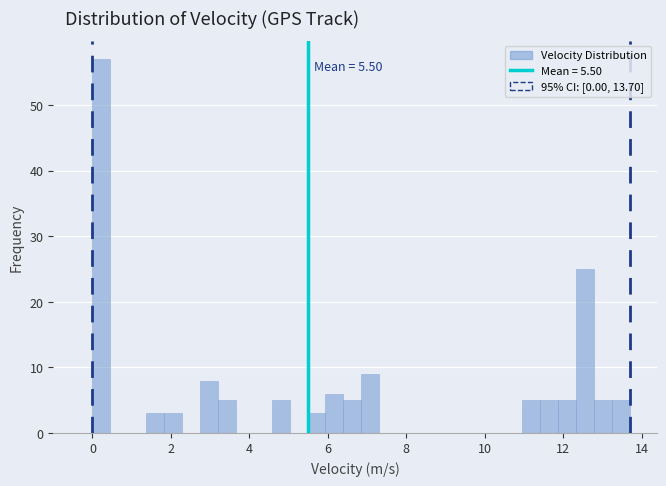

Read against the x-axis, roughly where is the centre of the tallest bar?

0.2